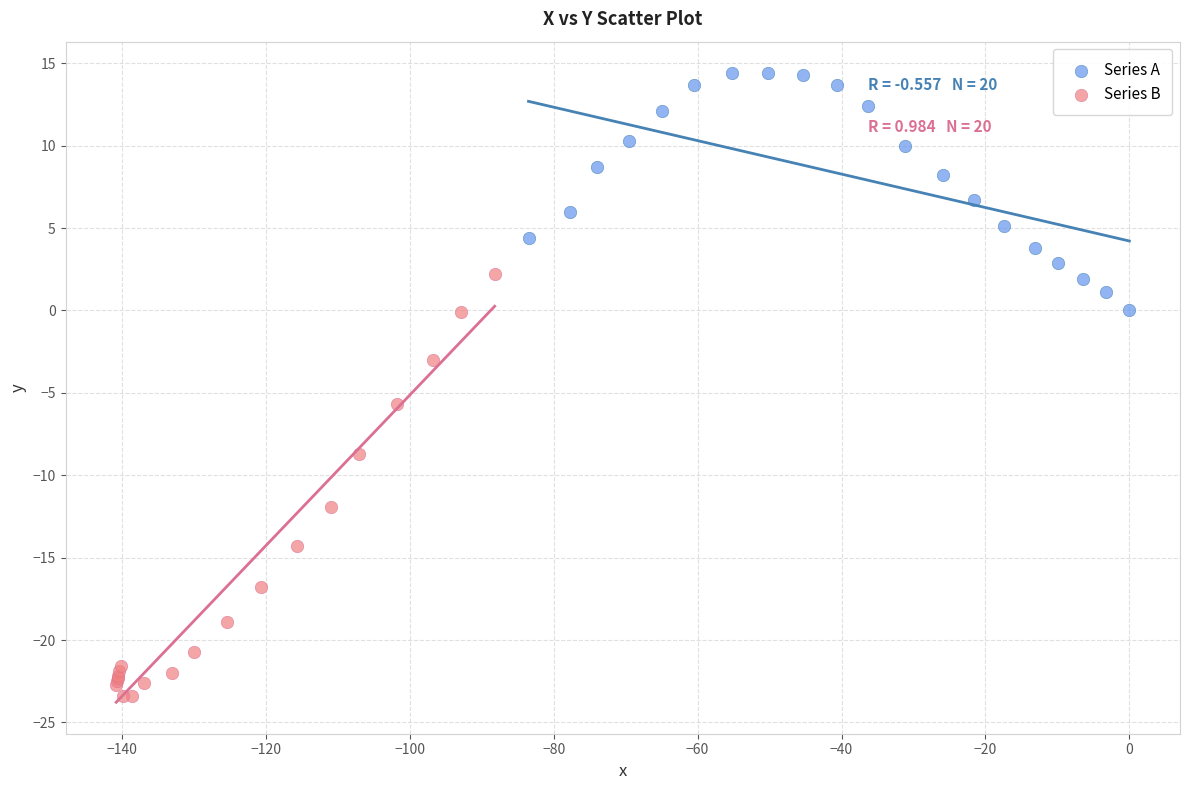

Which series has the largest Y range (max minus min)?

Series B